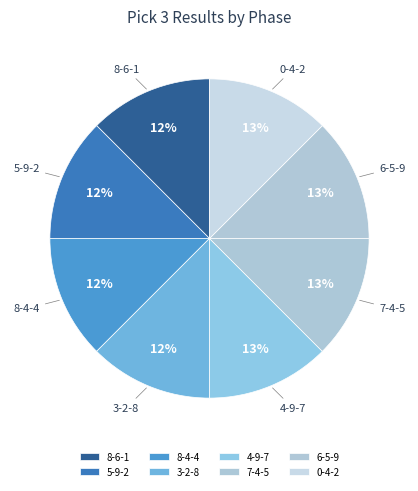

How many segments does this pie chart have?

8